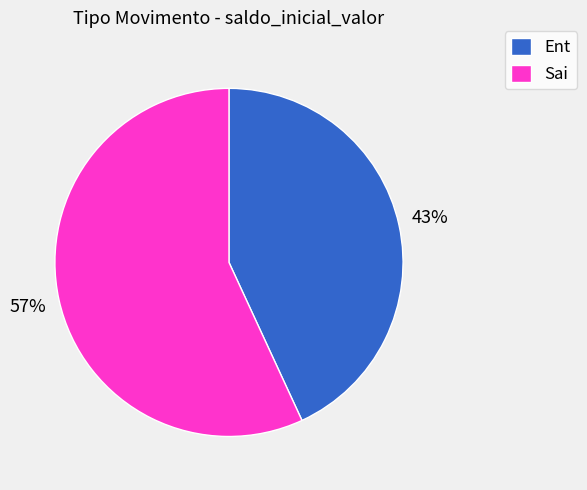

Which category has the smallest portion of the pie?

Ent